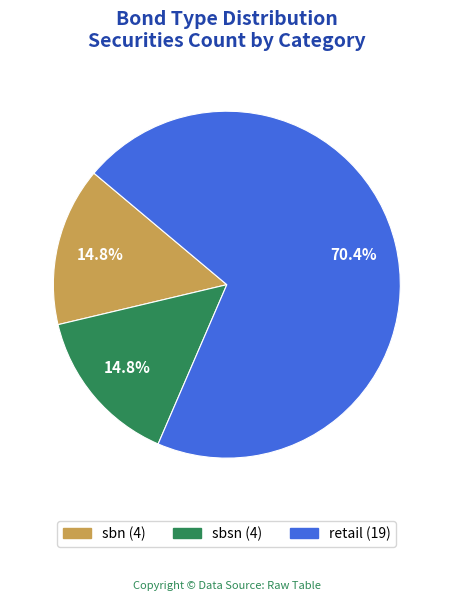

What percentage is NOT represented by sbn?

85.2%